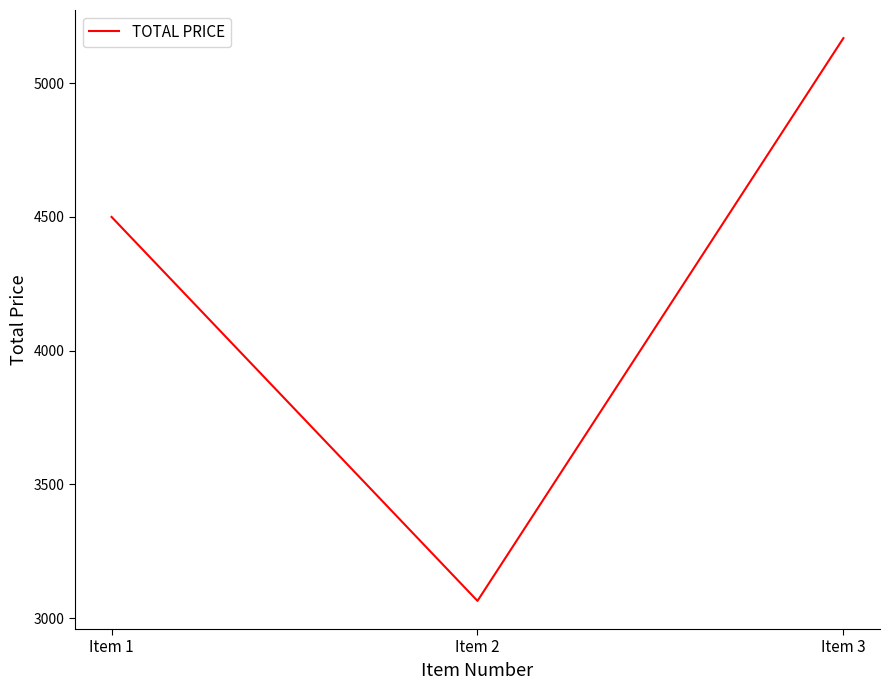

Reading left to right, extract all data points from this chart.

4500.0	3064.6	5168.4